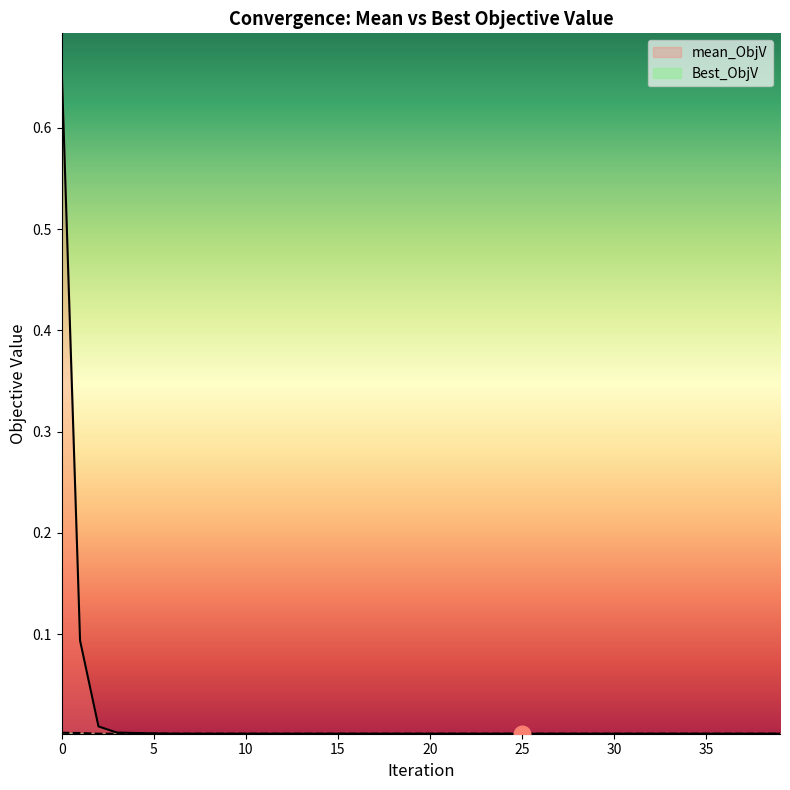

True or false: Best_ObjV and mean_ObjV cross at least once.

False